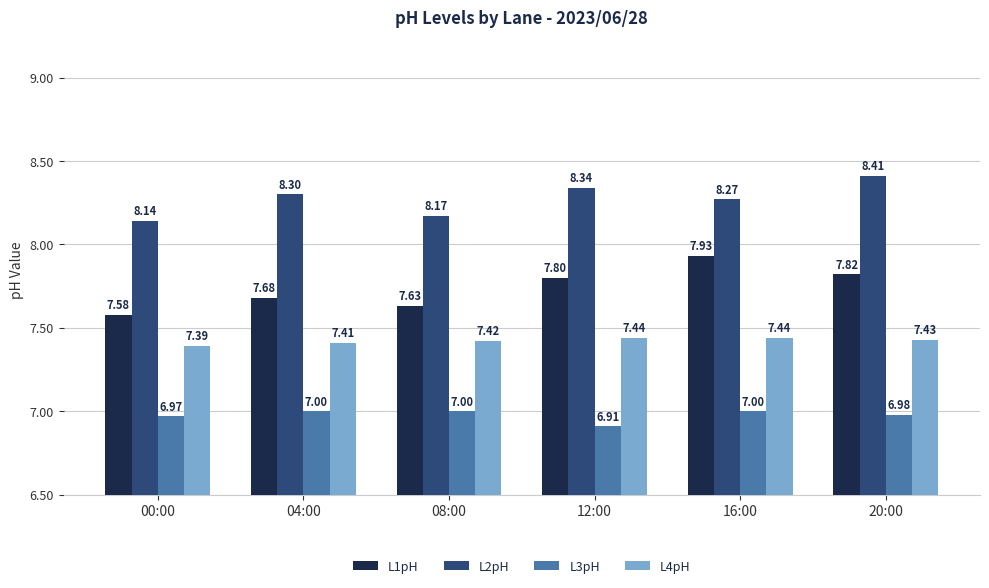

Is the value of L3pH at 04:00 greater than the value of L4pH at 00:00?

No